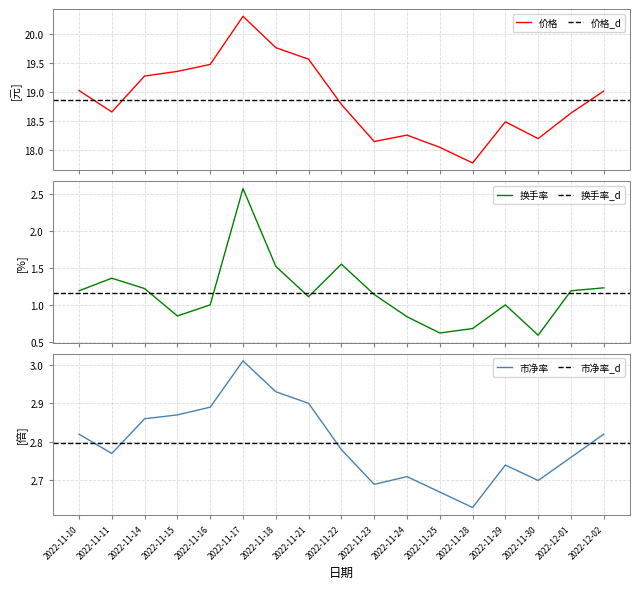

What is the average value of the 换手率 series?

1.2